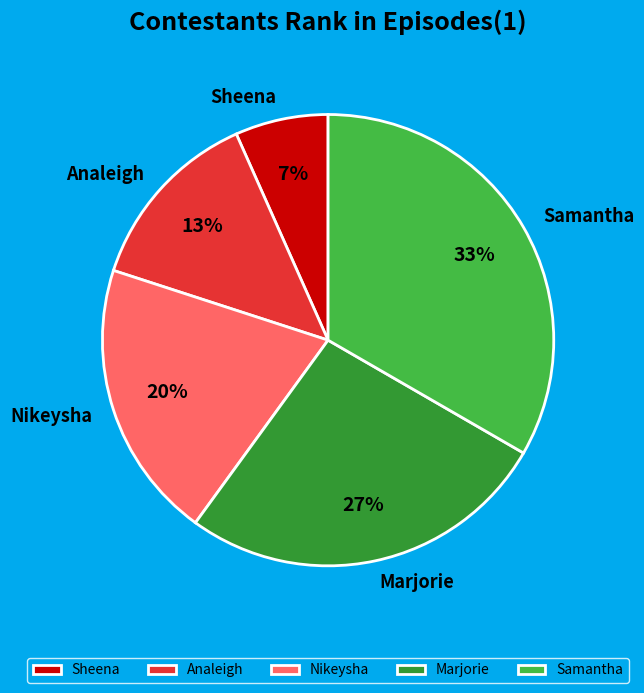

Count the number of slices in the pie.

5